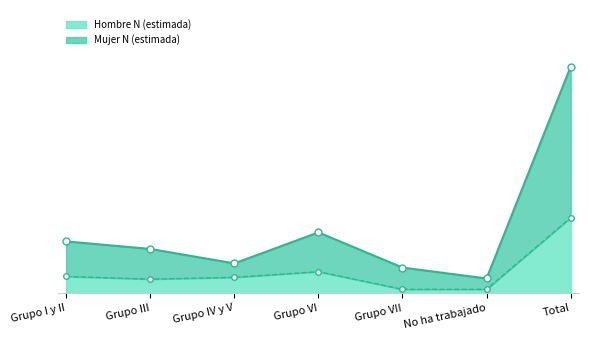

Reading right to left, list all the values displayed in this chart.

Hombre N (estimada): 105562	5315	5310	30022	22085	19554	23276
Mujer N (estimada): 317221	20512	35766	85025	41607	61893	72418